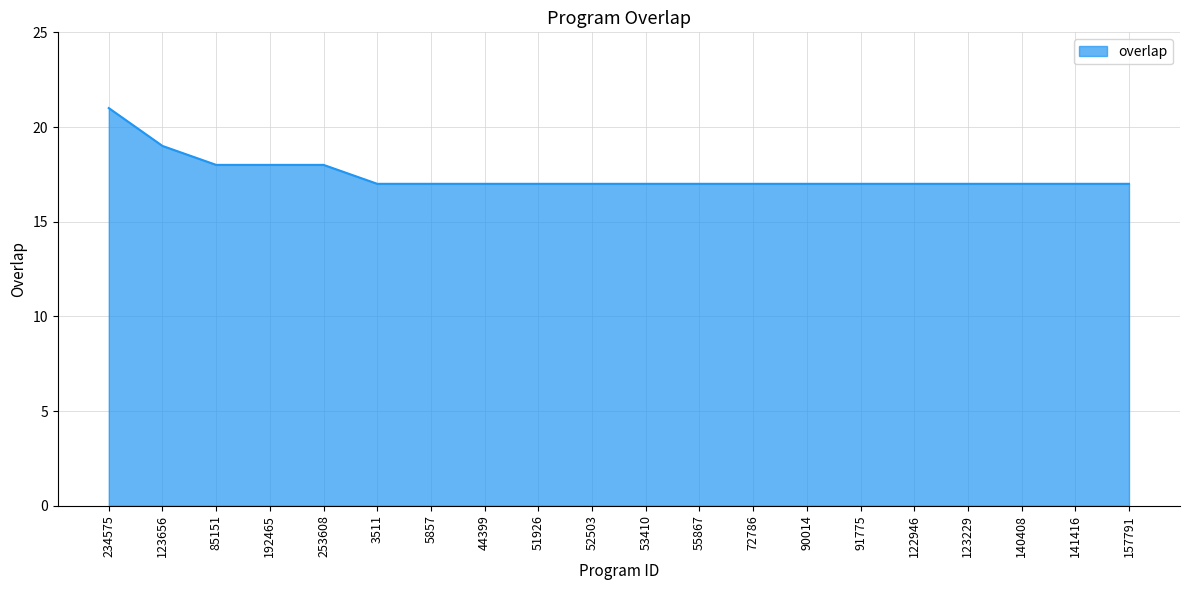

How many series are shown in this chart?

1